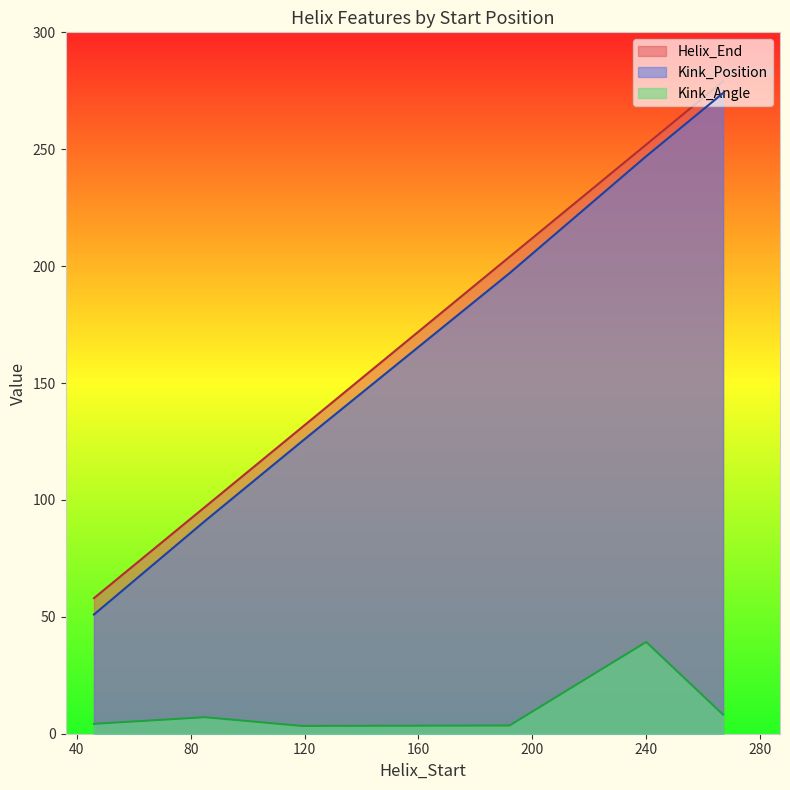

Count the number of data series in this chart.

3